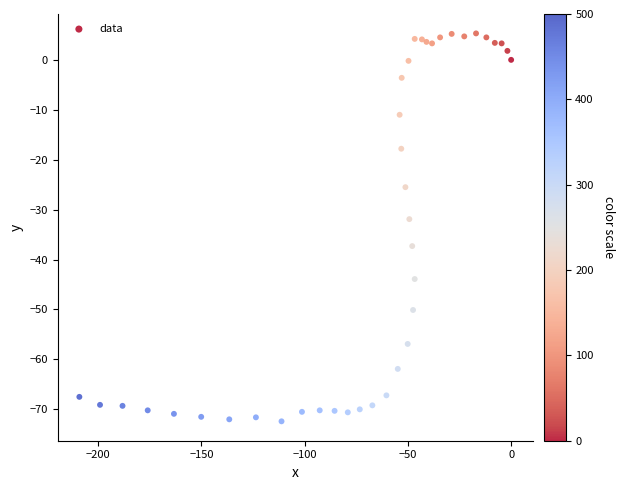

What Y value in the scatter plot is closest to -33?

-31.9